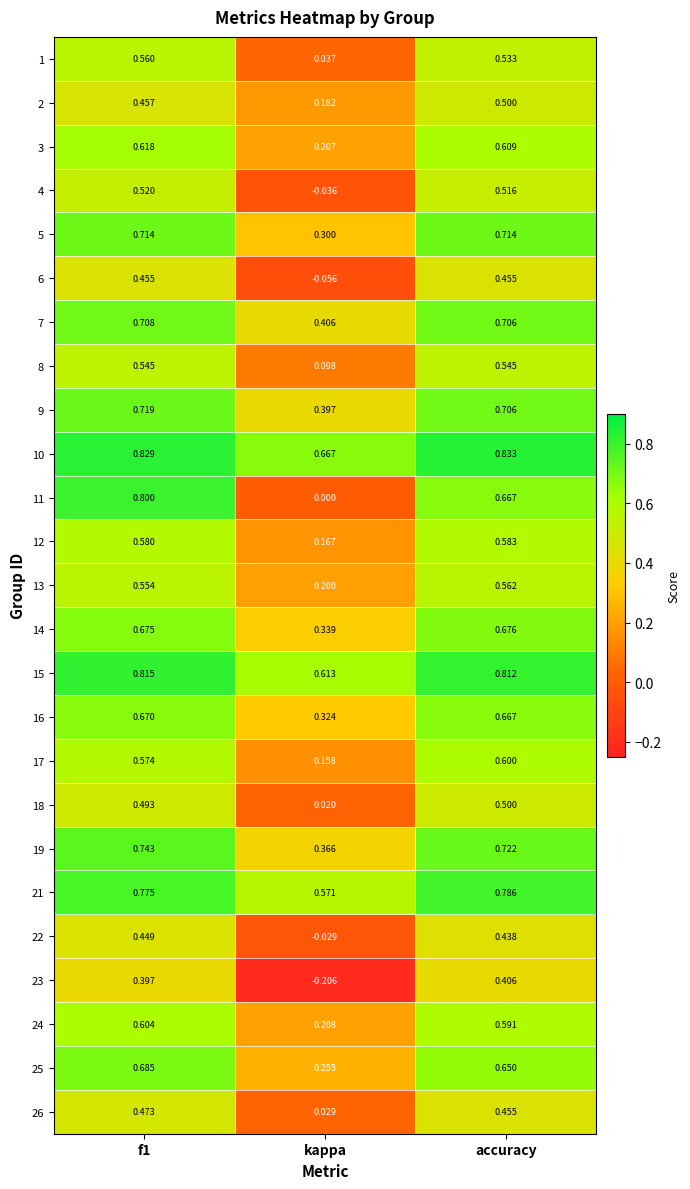

Which series changed the most between f1 and kappa?

11